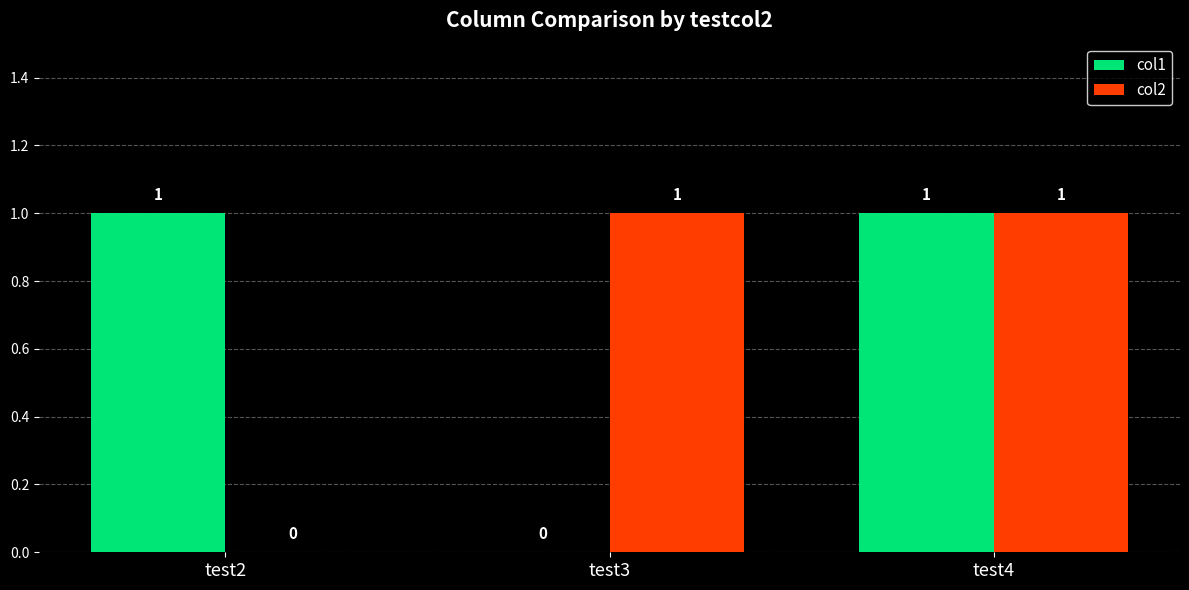

True or false: col1 has a value of 2 at test2.

False